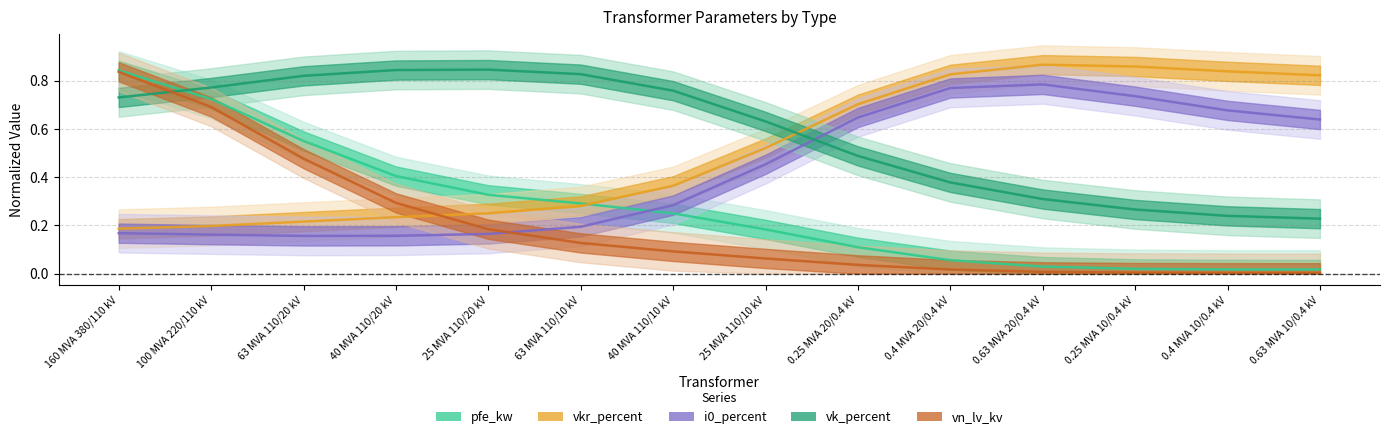

Between 25 MVA 110/10 kV and 100 MVA 220/110 kV, which is larger?

100 MVA 220/110 kV